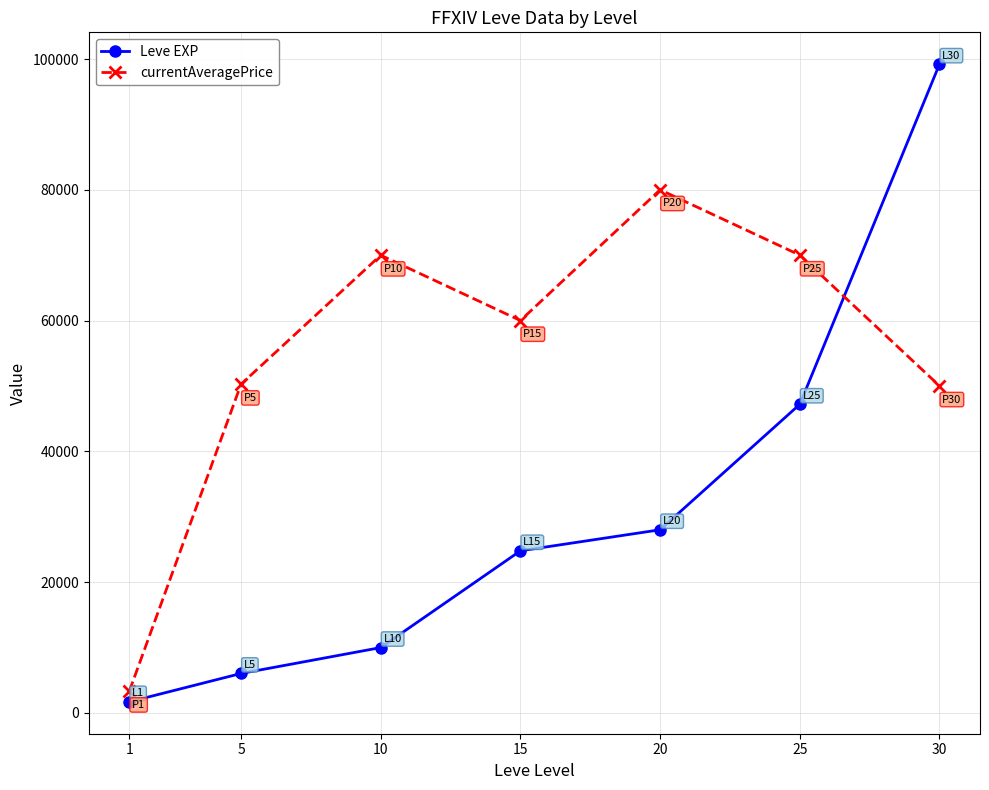

What is the average value of the currentAveragePrice series?

54807.1